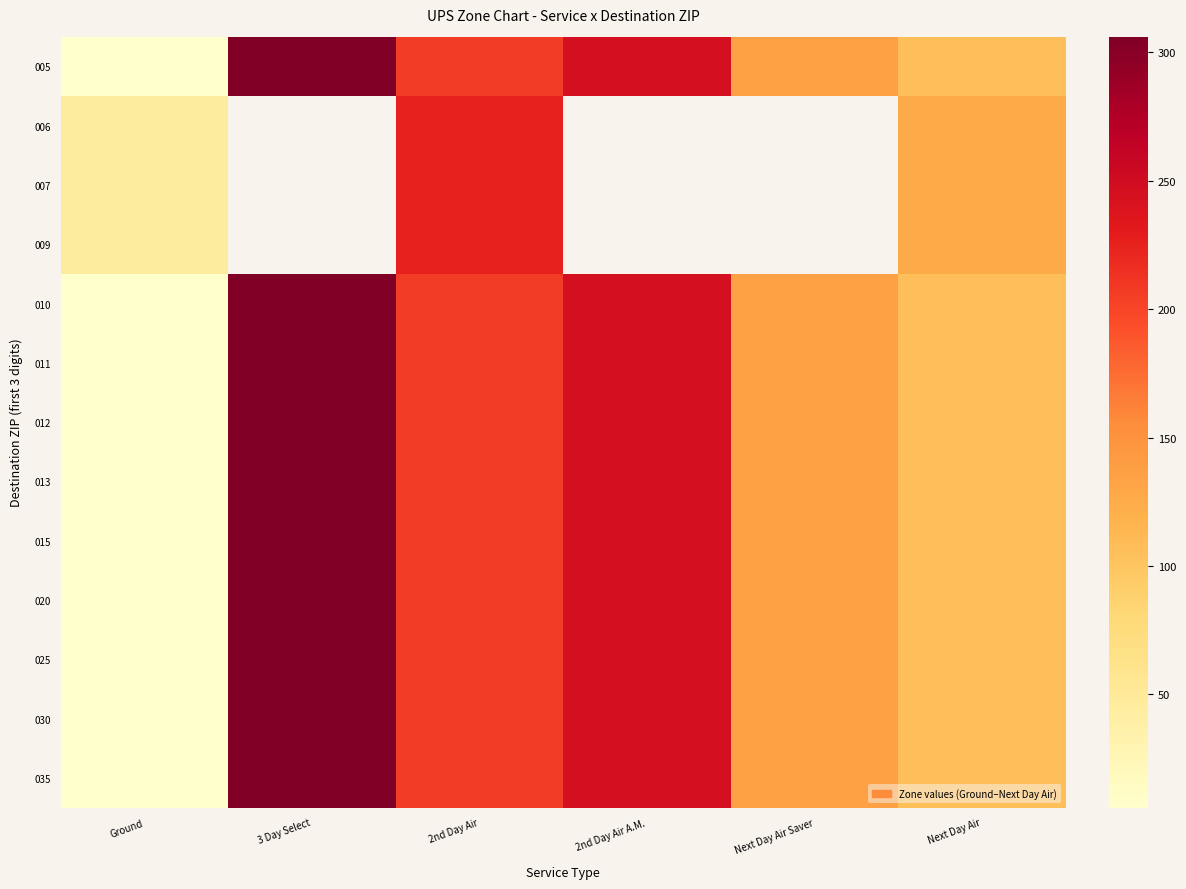

The value of 007 at Next Day Air is 81.0. True or false?

False